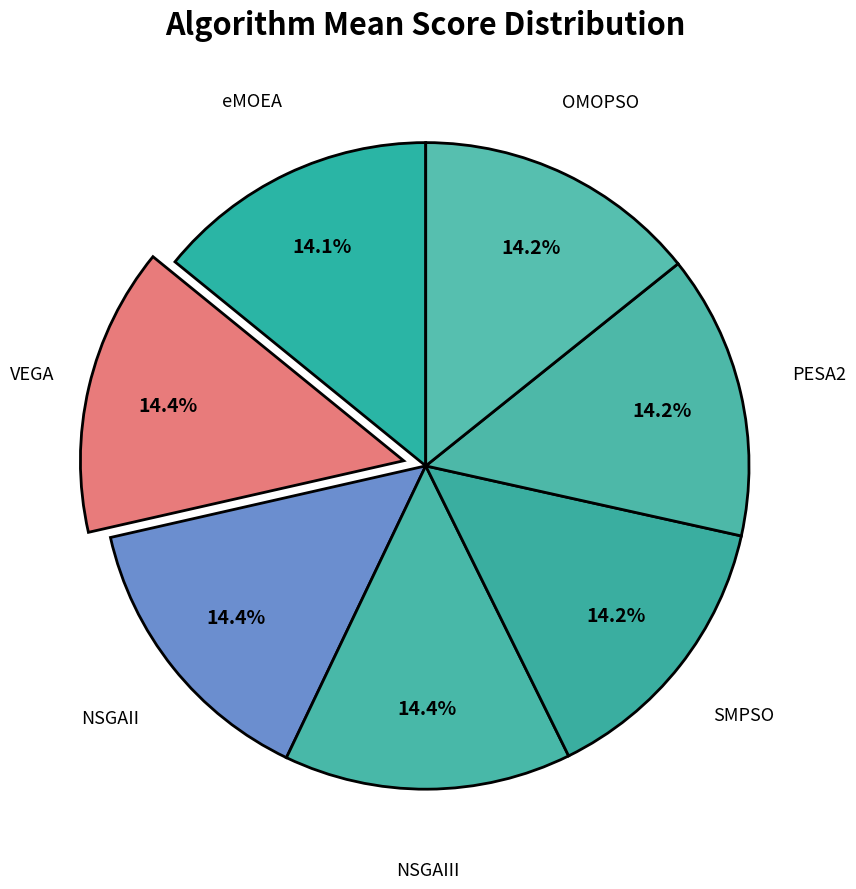

Combined, do OMOPSO and NSGAIII account for over 50%?

No